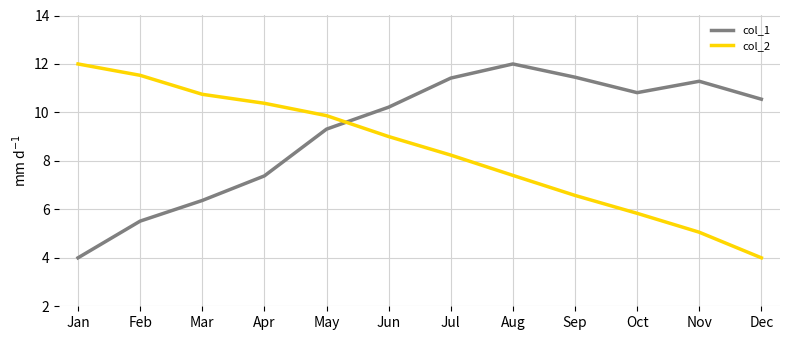

Rank the series by their average value, from highest to lowest.

col_1, col_2